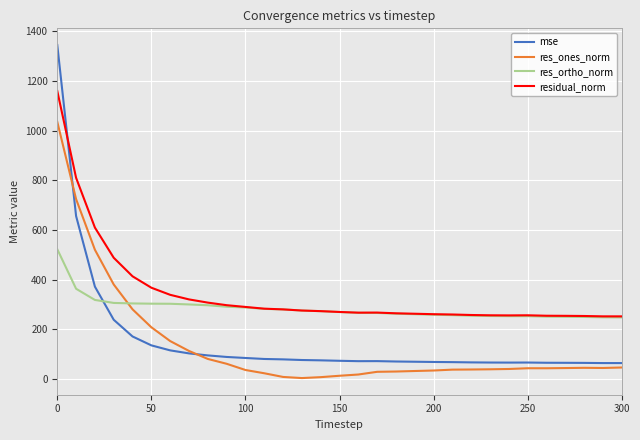

After their last crossing, which series has the higher values: residual_norm or mse?

residual_norm